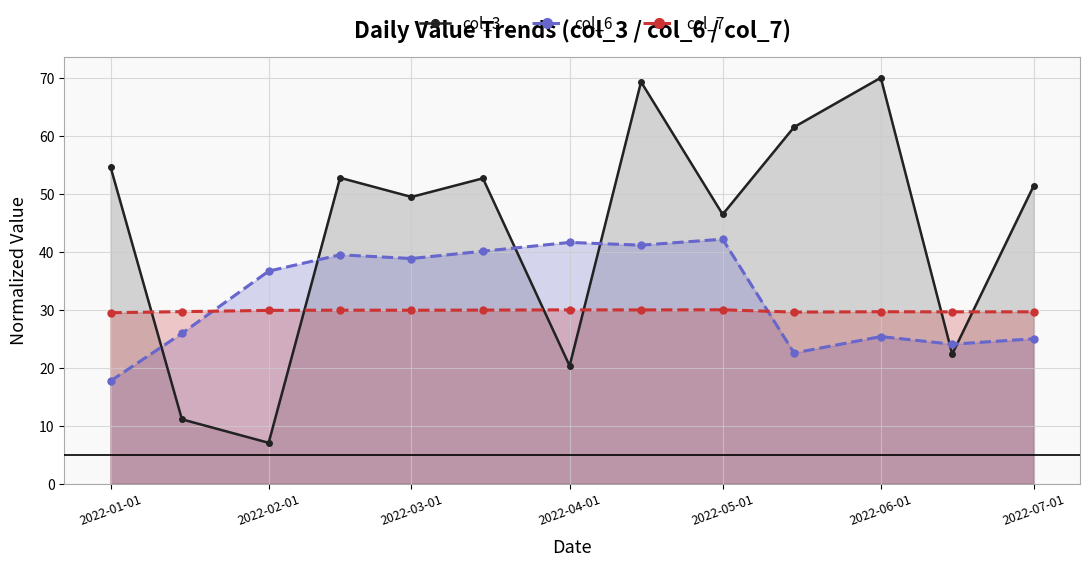

What is the difference between the col_6 values at 2022-03-01 and 2022-04-01?

2.8